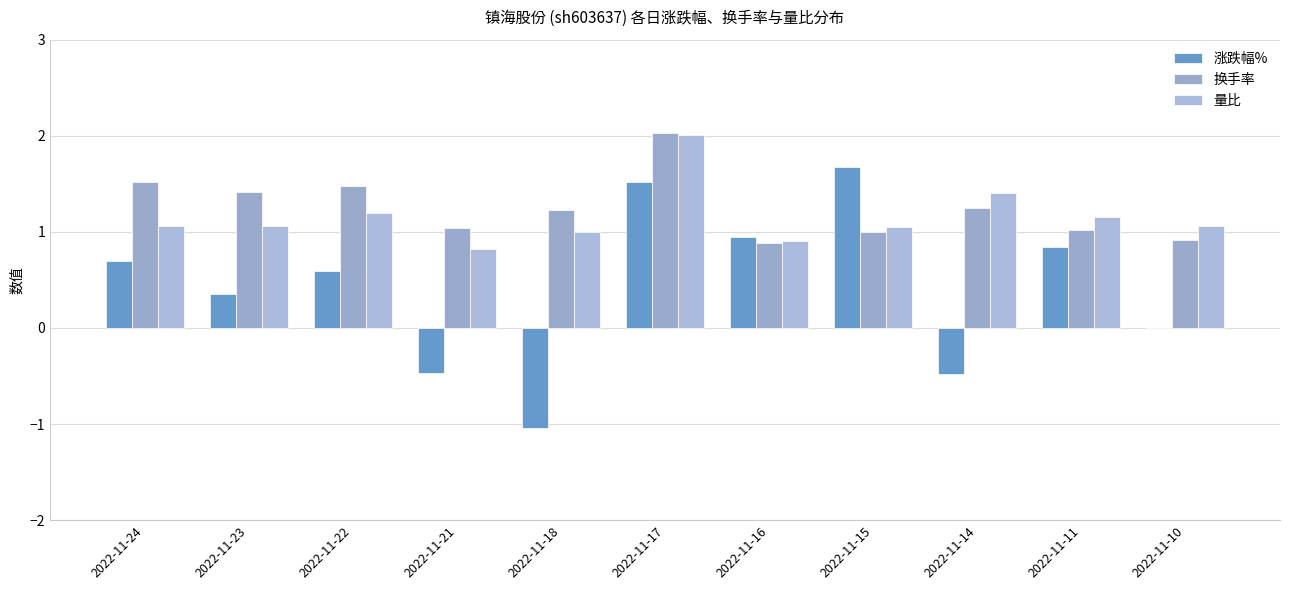

How many groups of bars are there?

11